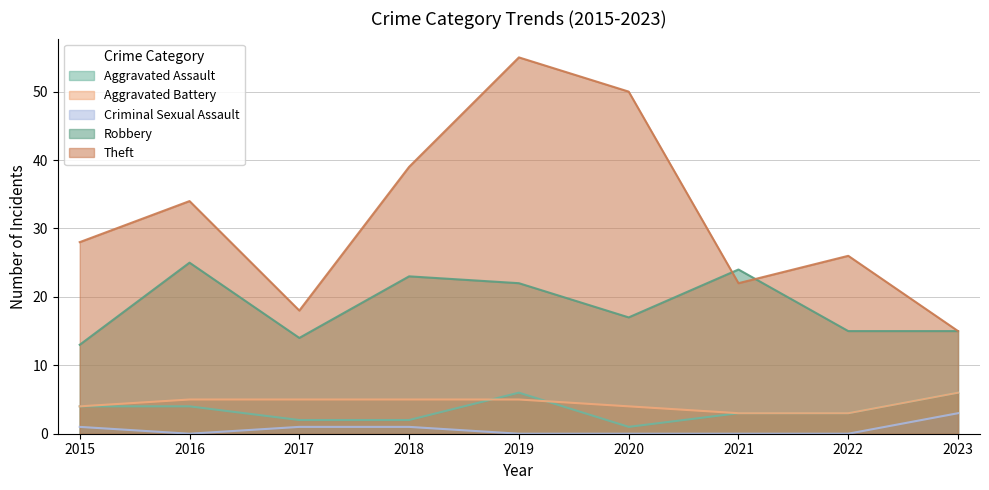

How many lines are shown in the chart?

5